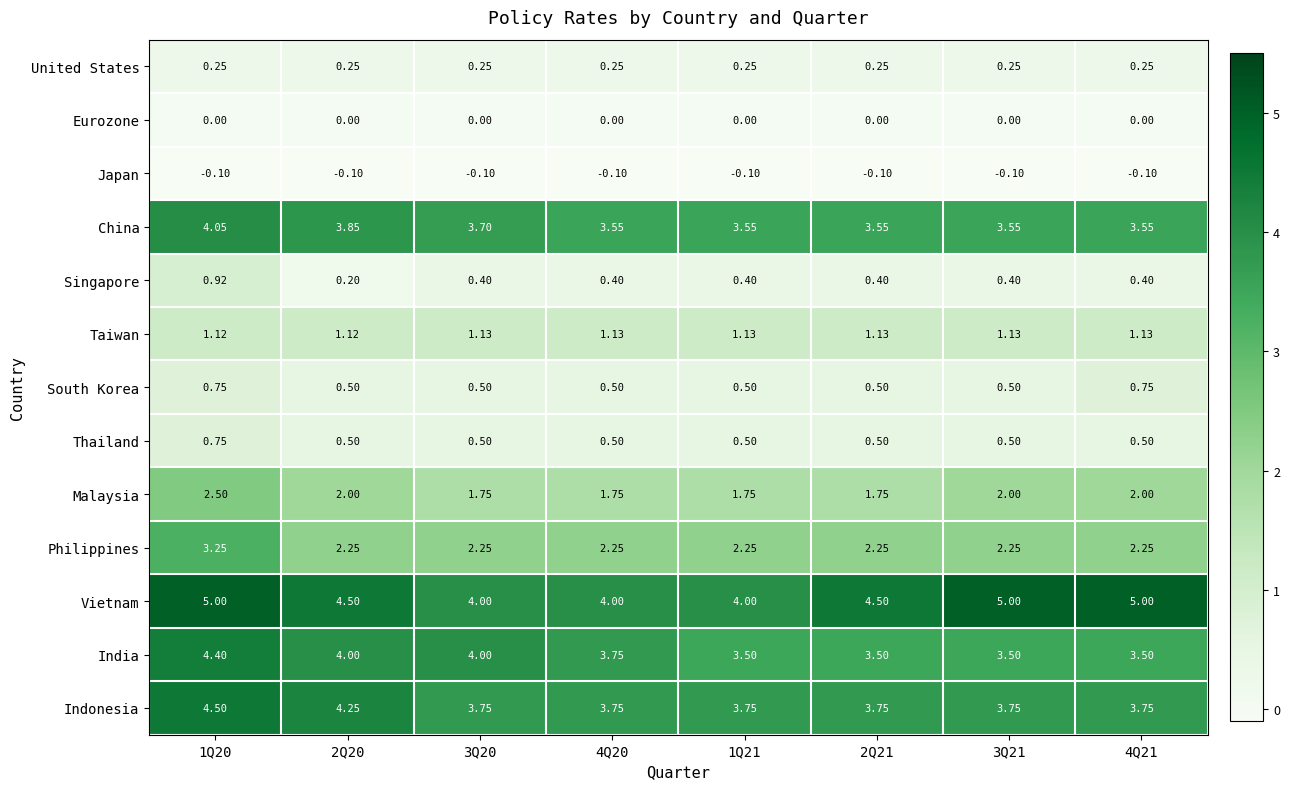

Is the value of India at 3Q20 greater than the value of Taiwan at 2Q21?

Yes